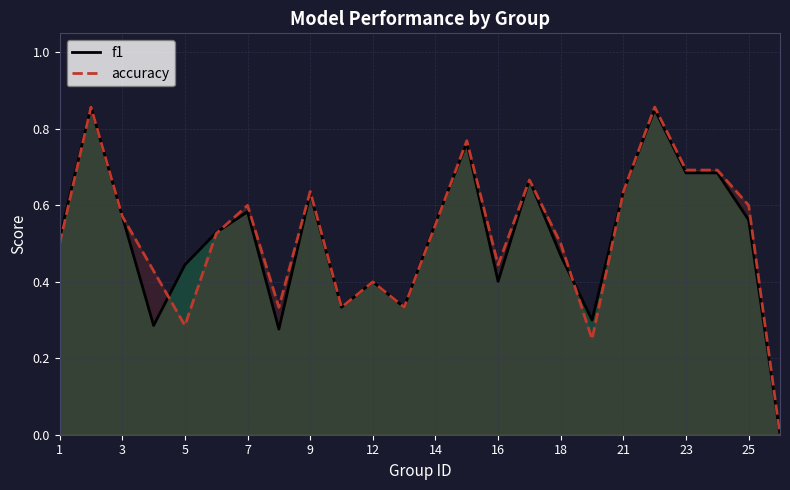

What is the value of the accuracy point at the 2nd from the left?

0.9